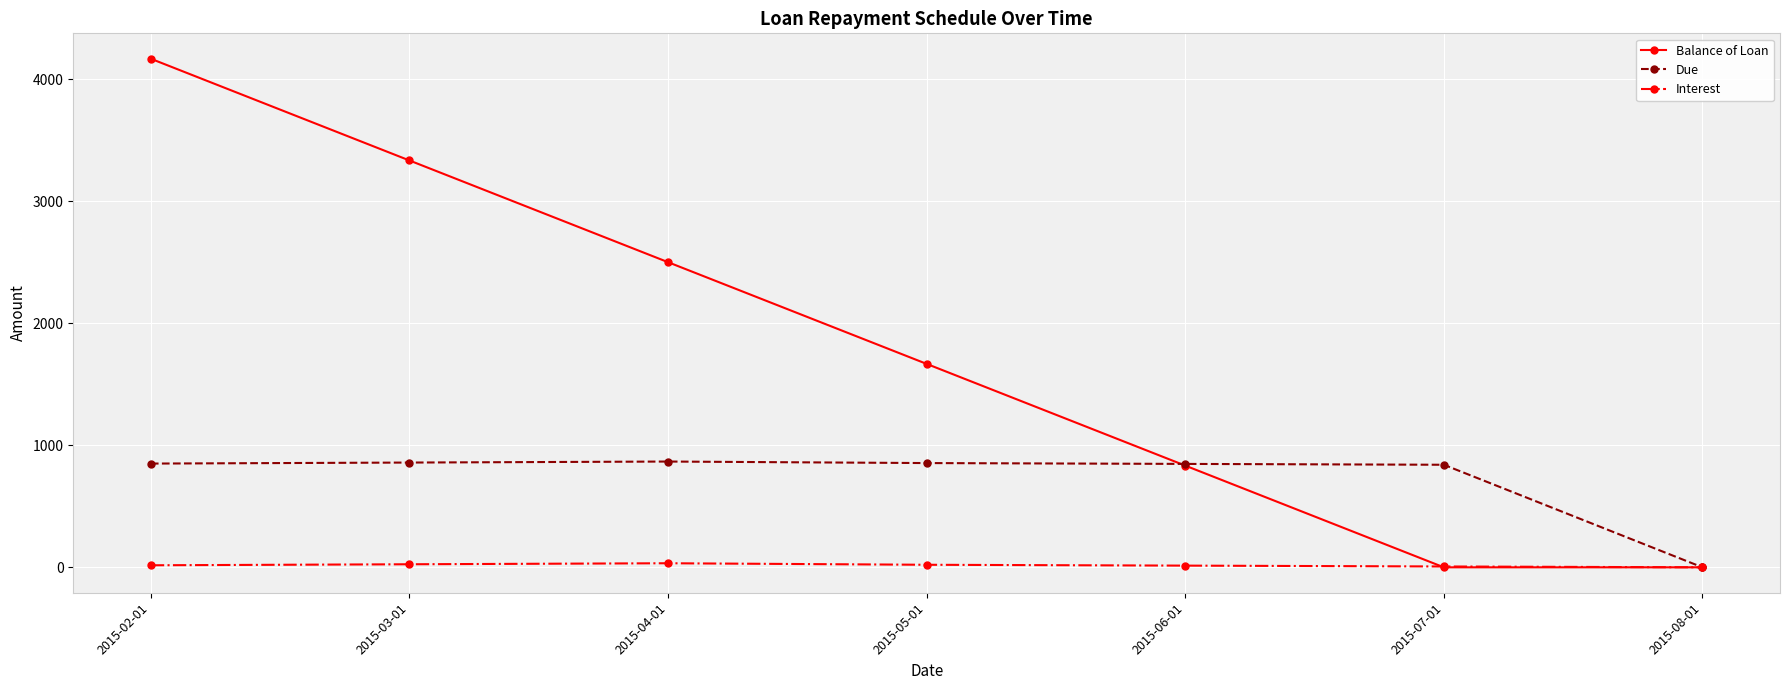

What is the label of the 3rd point from the left?

2015-04-01